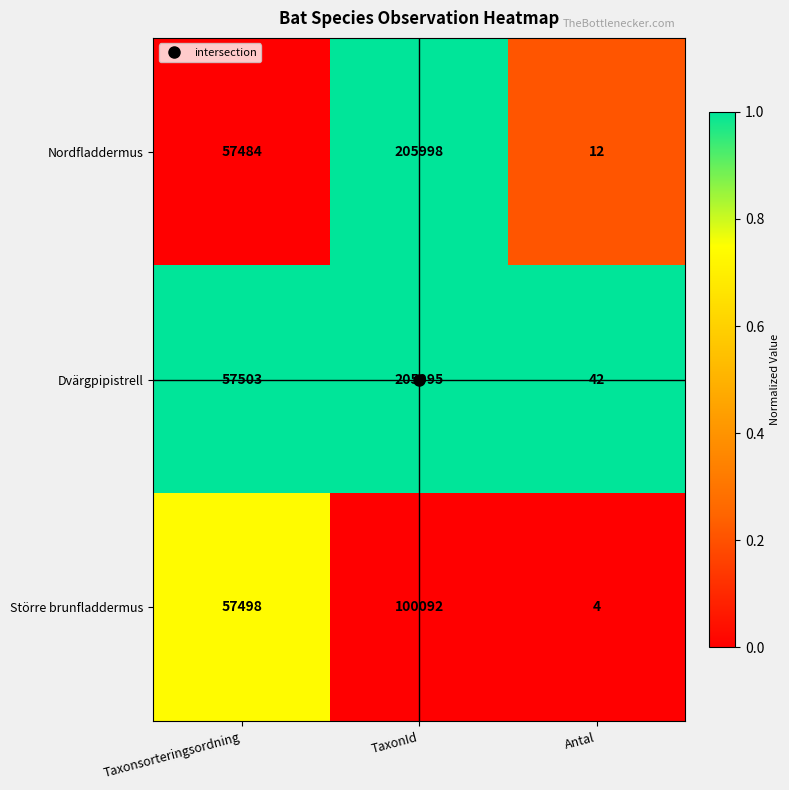

What is the lowest value of the Större brunfladdermus series?

4